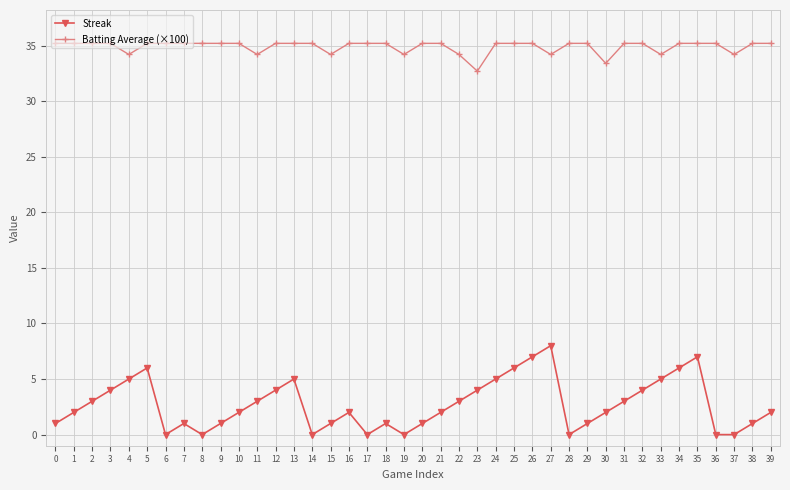

What is the difference between the maximum and second lowest values in the Batting Average (×100) series?

1.8